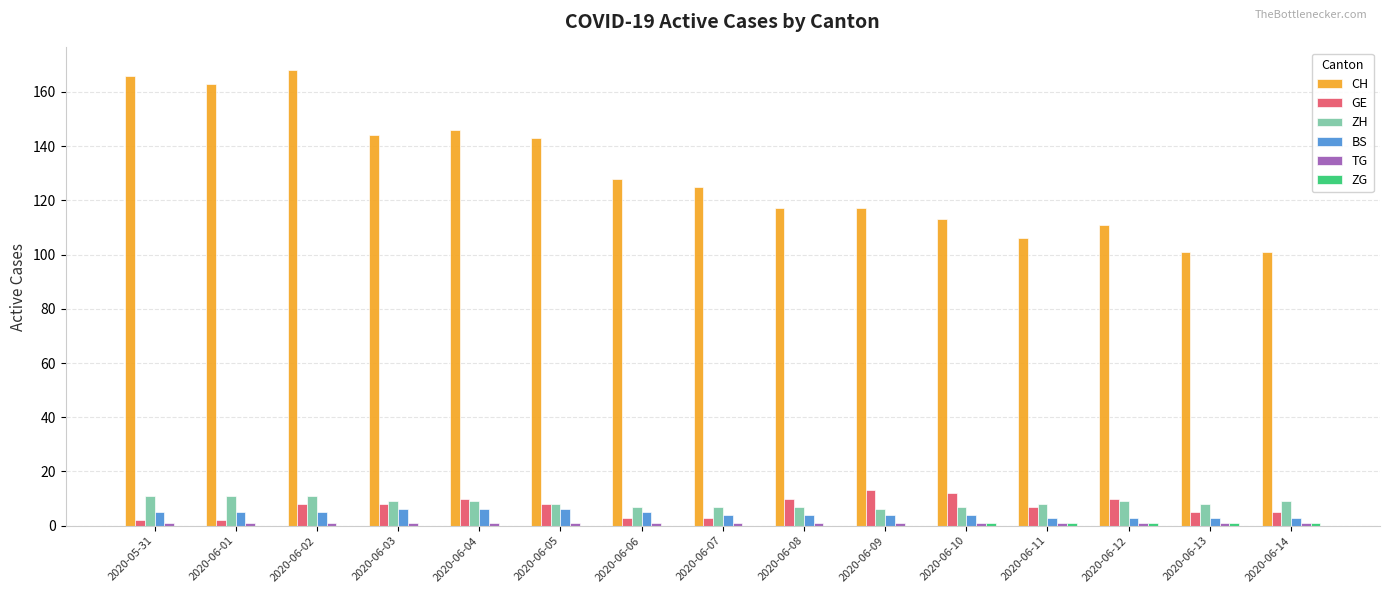

Which series changed the most between 2020-06-05 and 2020-06-09?

CH